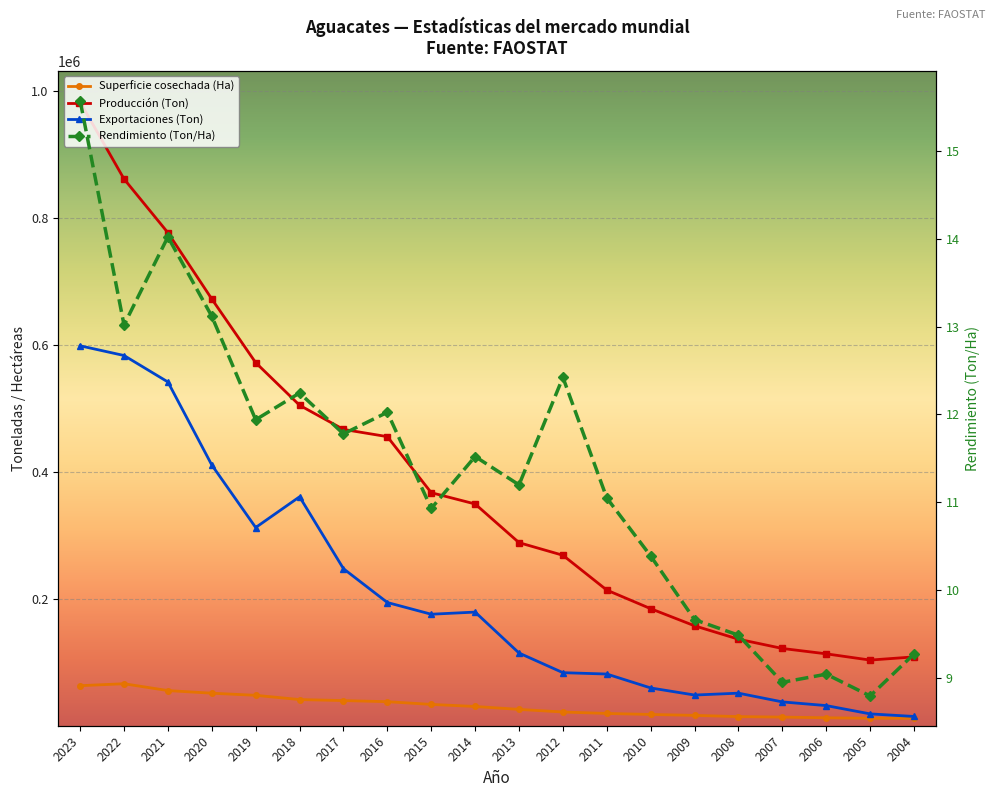

True or false: Superficie cosechada (Ha) and Producción (Ton) intersect in this chart.

False